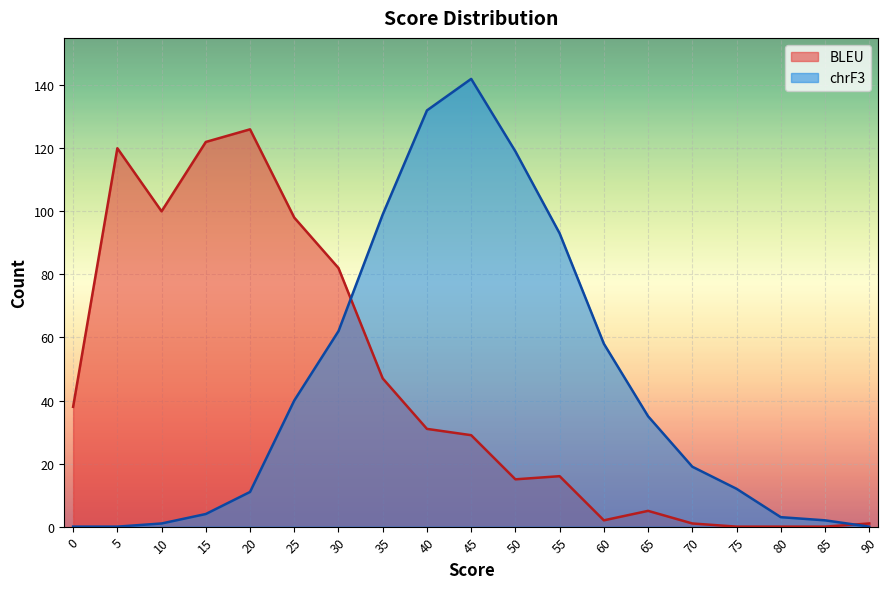

Reading right to left, transcribe all the data shown in this chart.

BLEU: 1	0	0	0	1	5	2	16	15	29	31	47	82	98	126	122	100	120	38
chrF3: 0	2	3	12	19	35	58	93	119	142	132	99	62	40	11	4	1	0	0